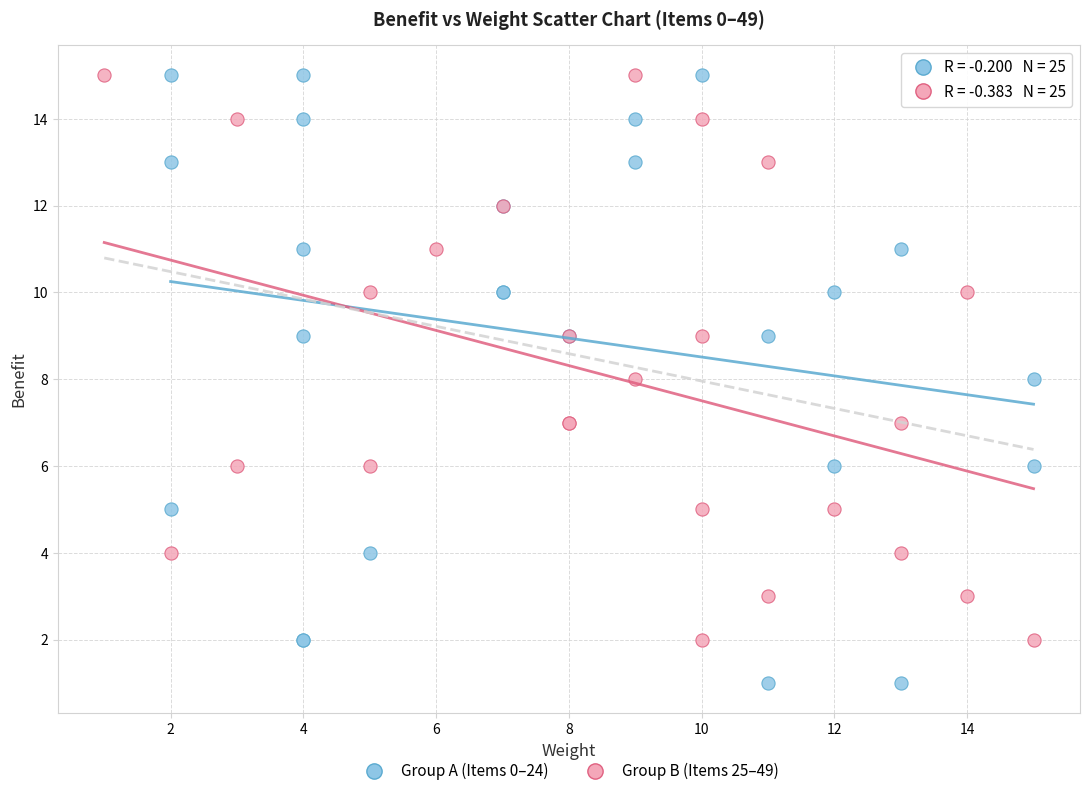

Which series contains the lowest Y value?

Group A (Items 0–24)